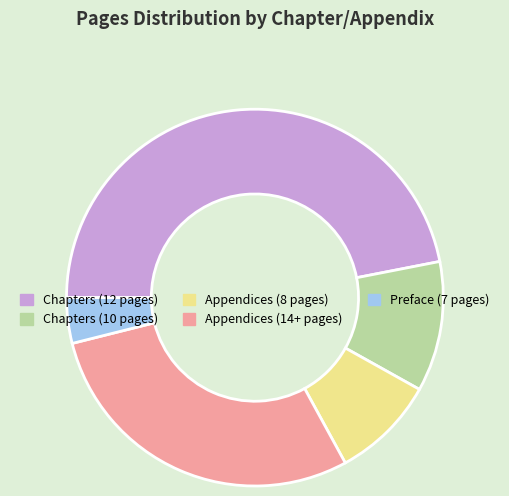

Approximately how many times larger is the value at Chapters (12 pages) compared to Appendices (14+ pages)?

1.6